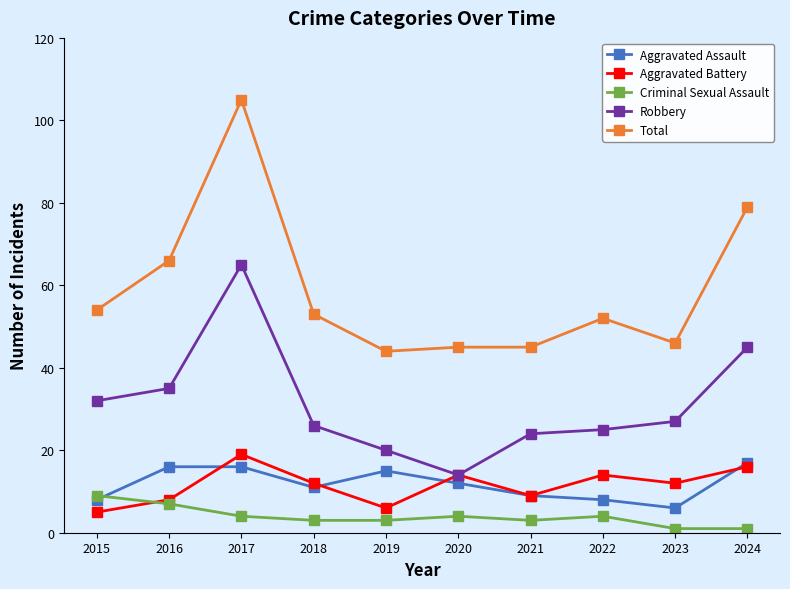

What is the value of the Criminal Sexual Assault point at the 1st from the left?

9